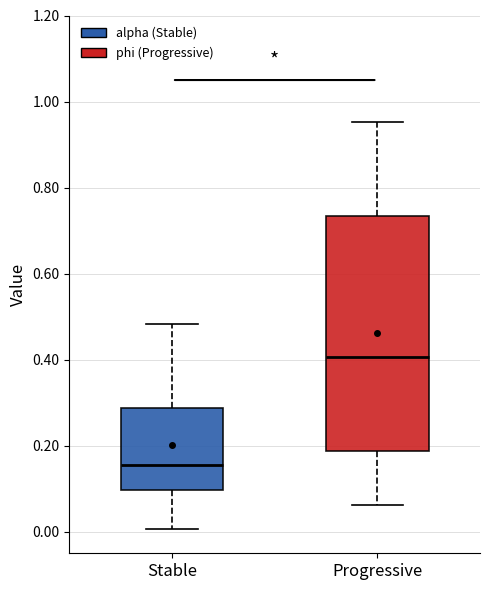

Reading left to right, read every box against the y-axis: the position of its median line, the range the box covers, and the ends of its whiskers. The values are not printed on the chart, so give them approximately, as read against the axis.

Stable: median 0.16, box 0.10 to 0.28, whiskers 0.00 to 0.48
Progressive: median 0.40, box 0.18 to 0.74, whiskers 0.06 to 0.96